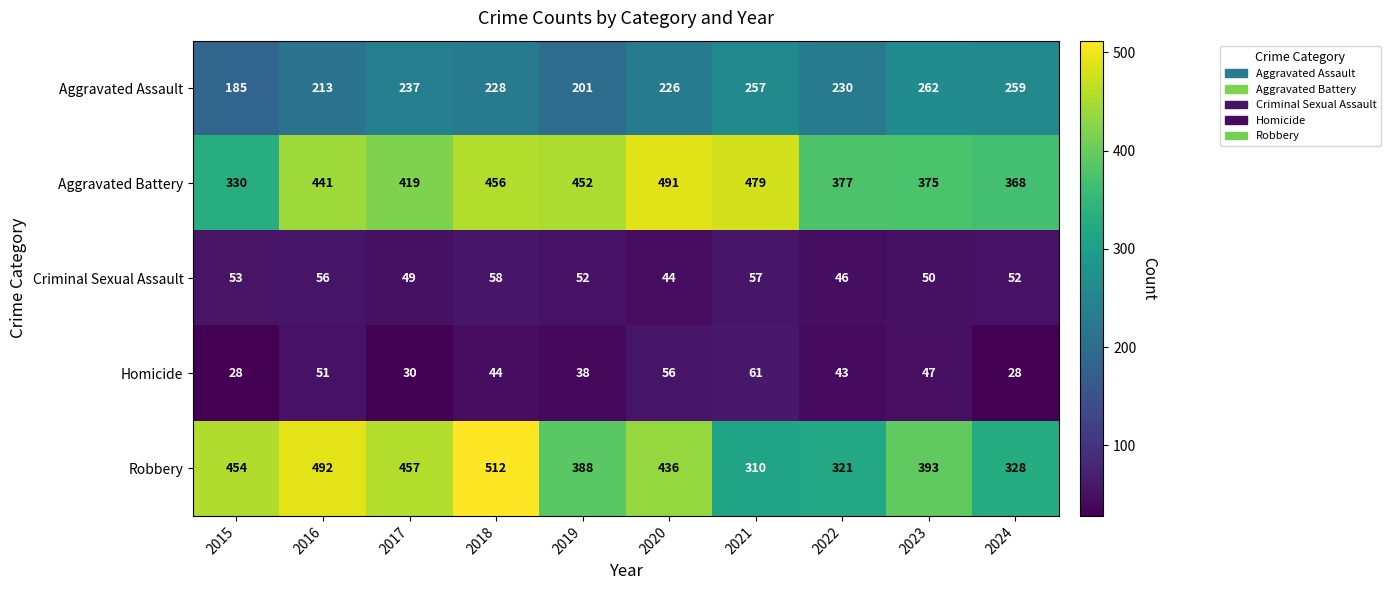

What is the difference between the second highest and second lowest values in the Aggravated Battery series?

111